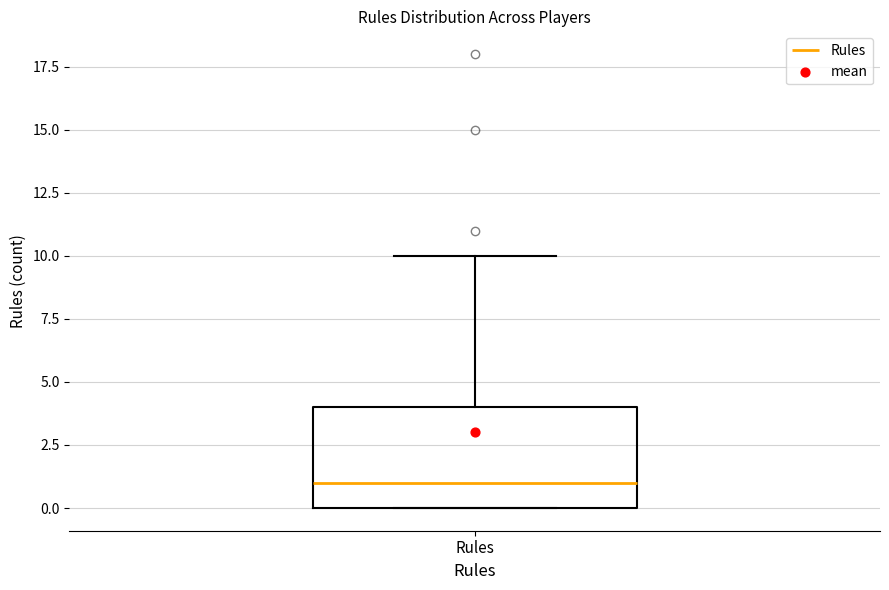

Where is the upper edge of the box for Rules on the y-axis? The values are not printed on the chart, so give them approximately, as read against the axis.

4